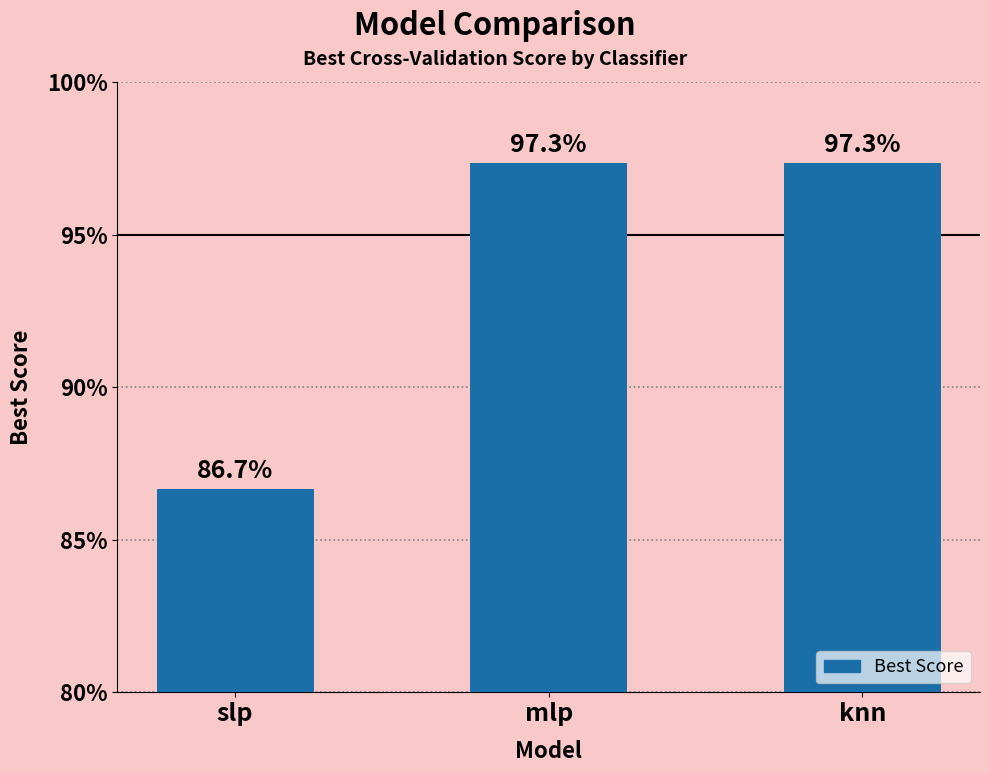

At which label is the value closest to 0?

slp